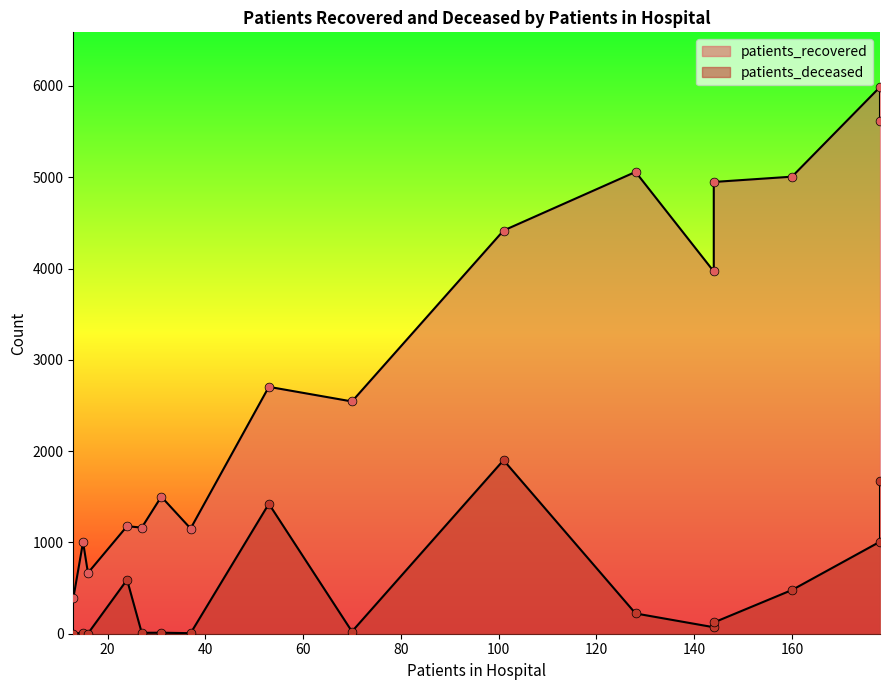

Is the value of patients_deceased at 50-54 greater than the value of patients_recovered at 60-64?

No